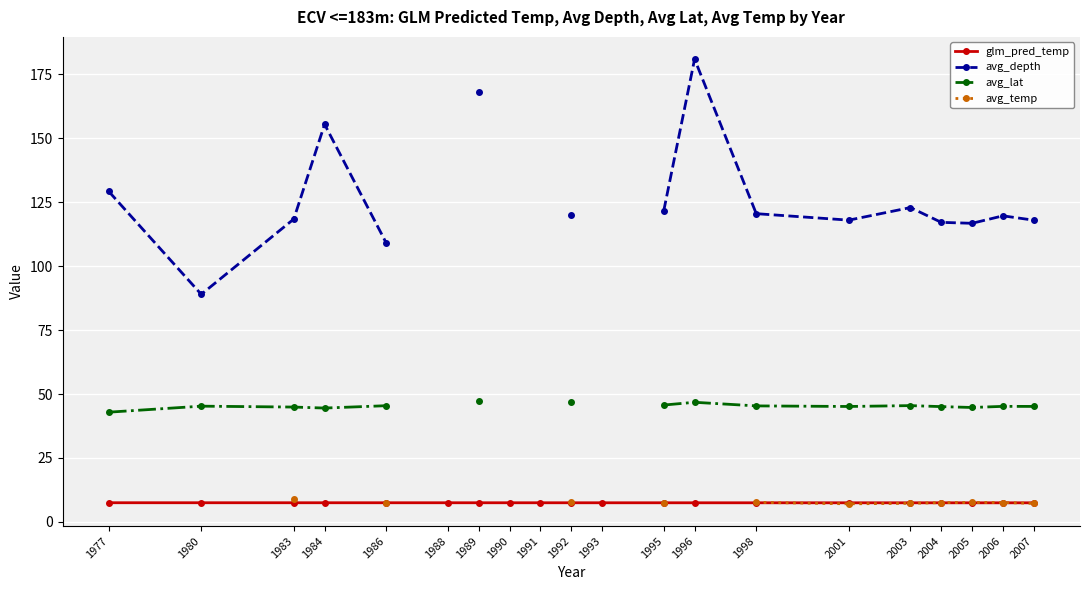

True or false: glm_pred_temp and avg_depth intersect in this chart.

False